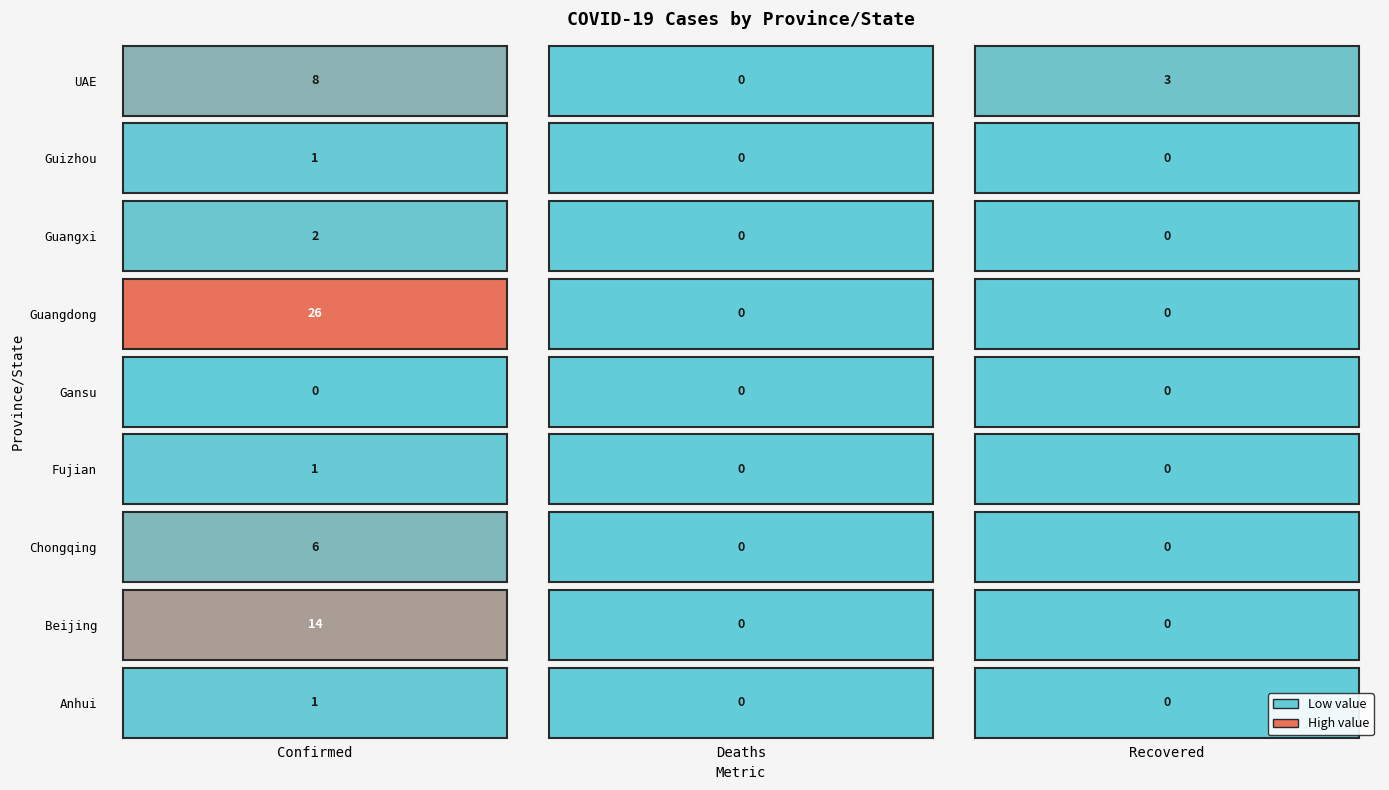

Which category has the lowest value in the Chongqing series?

Deaths